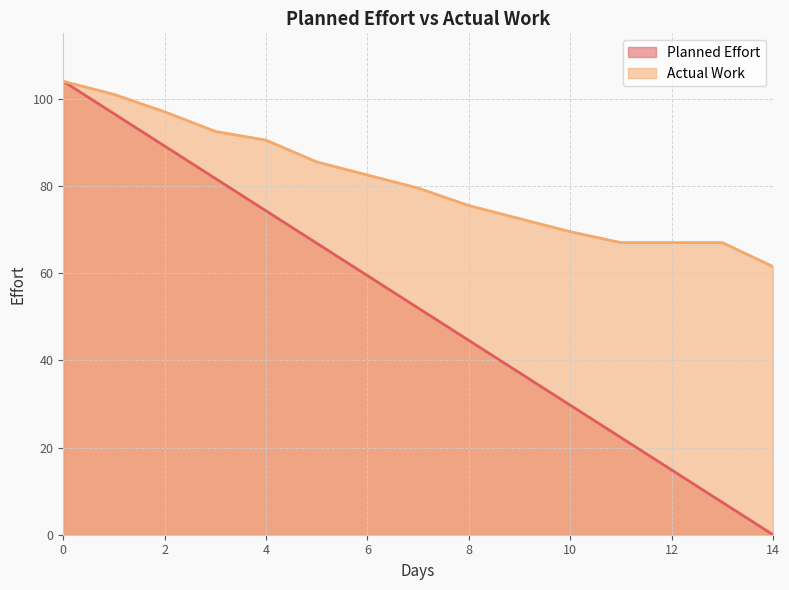

Is the value of Planned Effort at 3 greater than the value of Actual Work at 10?

Yes